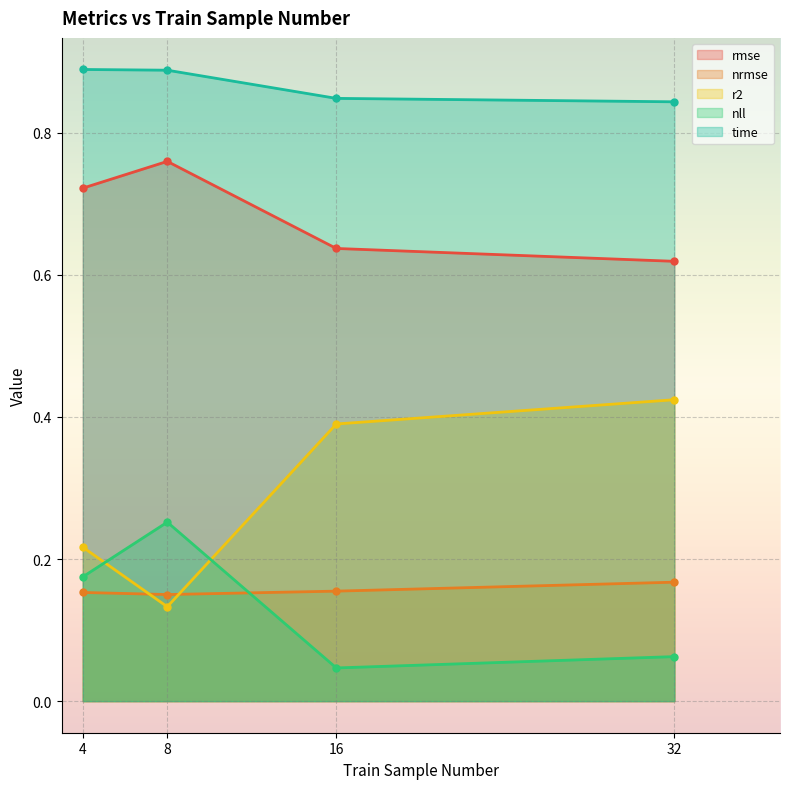

Reading left to right, list all the values displayed in this chart.

rmse: 4=0.7	8=0.8	16=0.6	32=0.6
nrmse: 4=0.2	8=0.2	16=0.2	32=0.2
r2: 4=0.2	8=0.1	16=0.4	32=0.4
nll: 4=0.2	8=0.3	16=0.0	32=0.1
time: 4=0.9	8=0.9	16=0.8	32=0.8